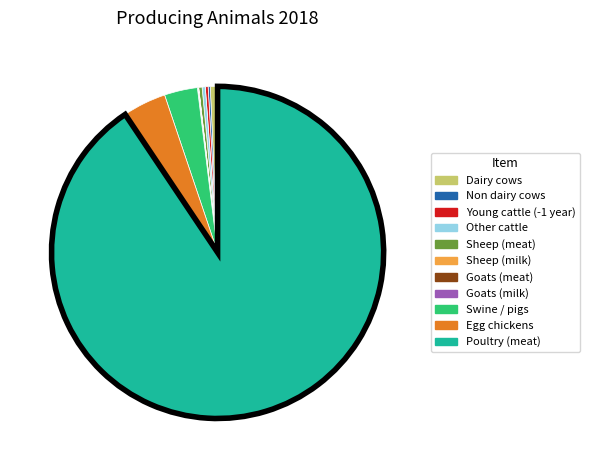

Which has a higher value, Poultry (meat) or Egg chickens?

Poultry (meat)